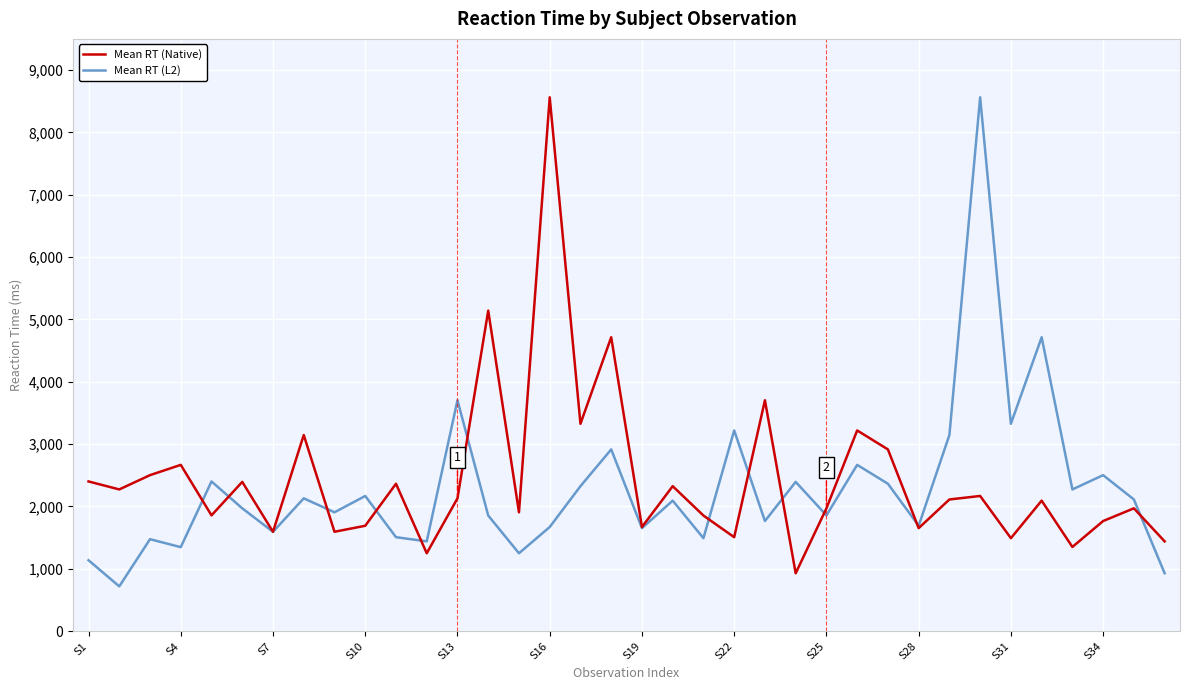

What is the maximum value shown in the chart?

8563